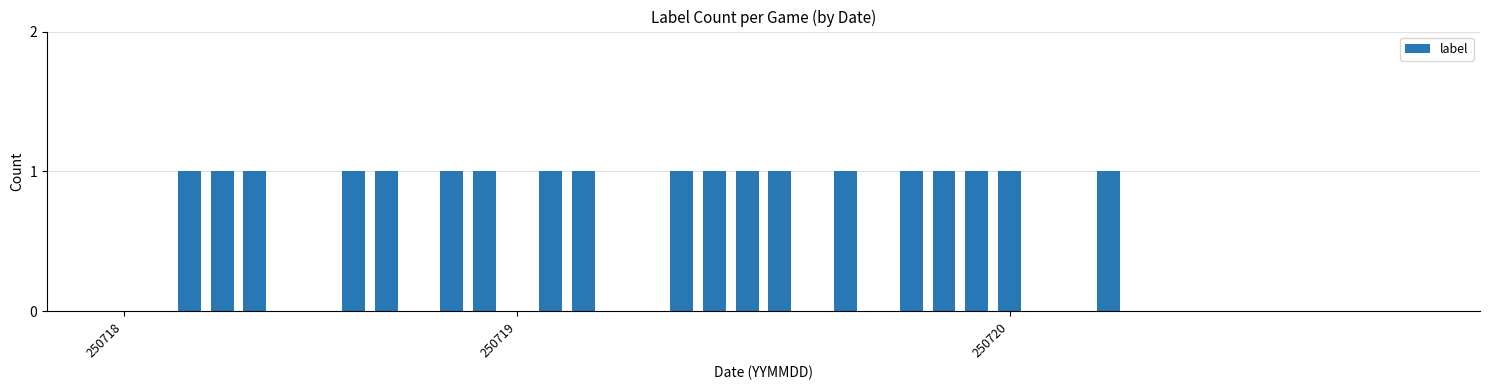

What is the sum of all values?

19